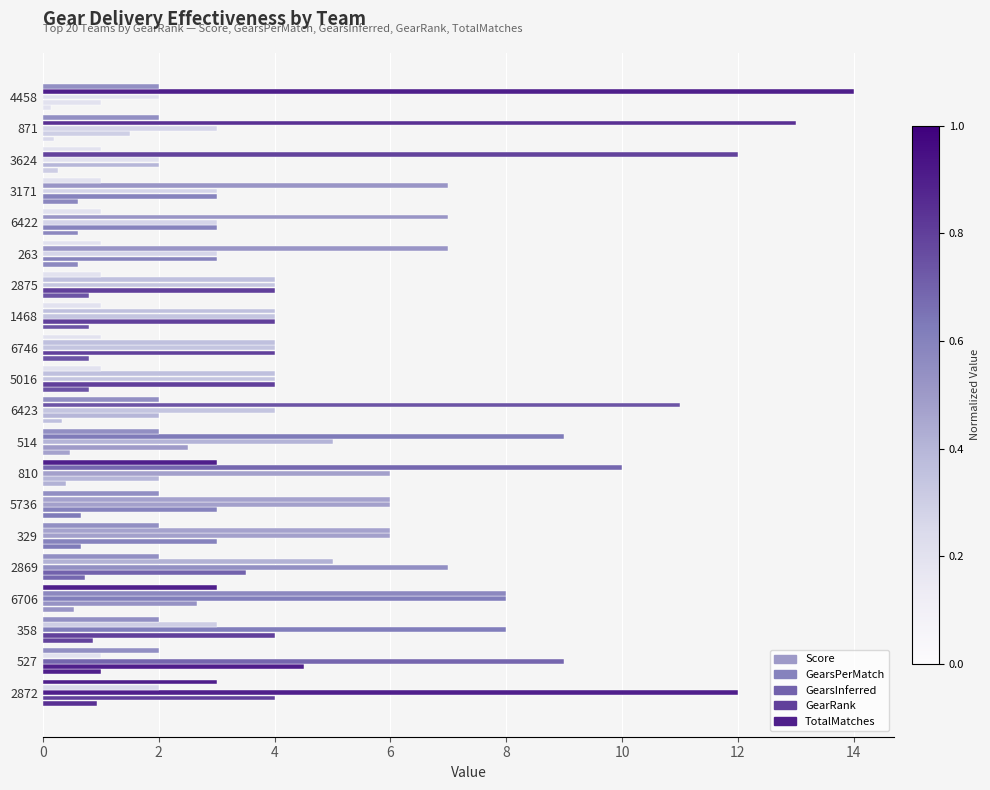

Count the number of data series in this chart.

5